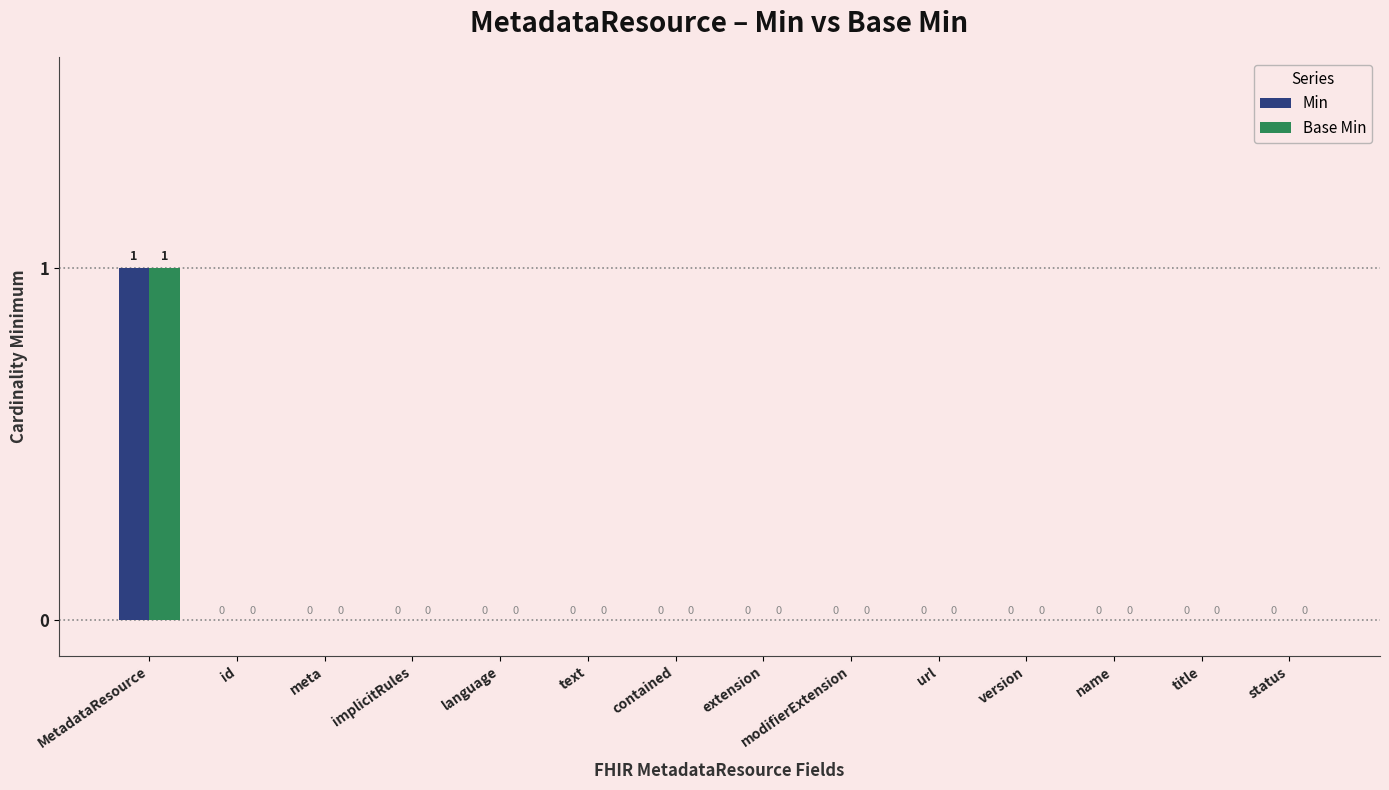

At which category is the sum across all series the highest?

MetadataResource